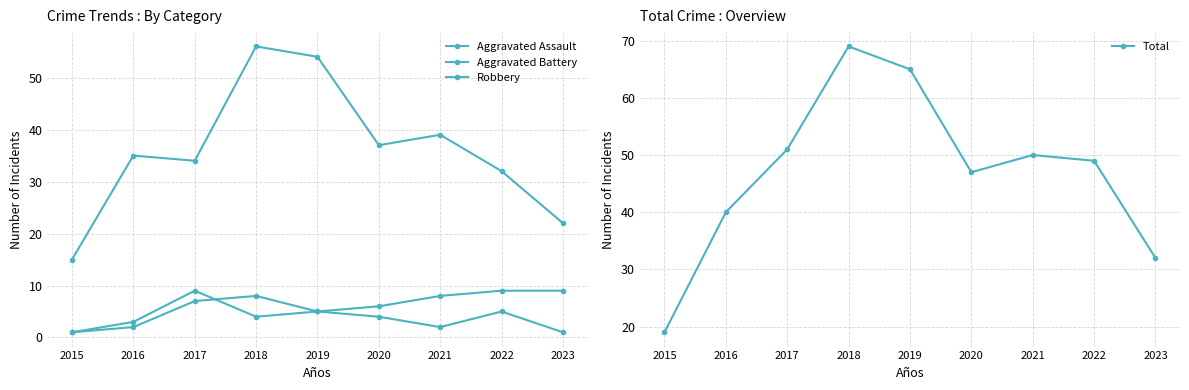

What is the difference between the maximum and minimum values in the Robbery series?

41